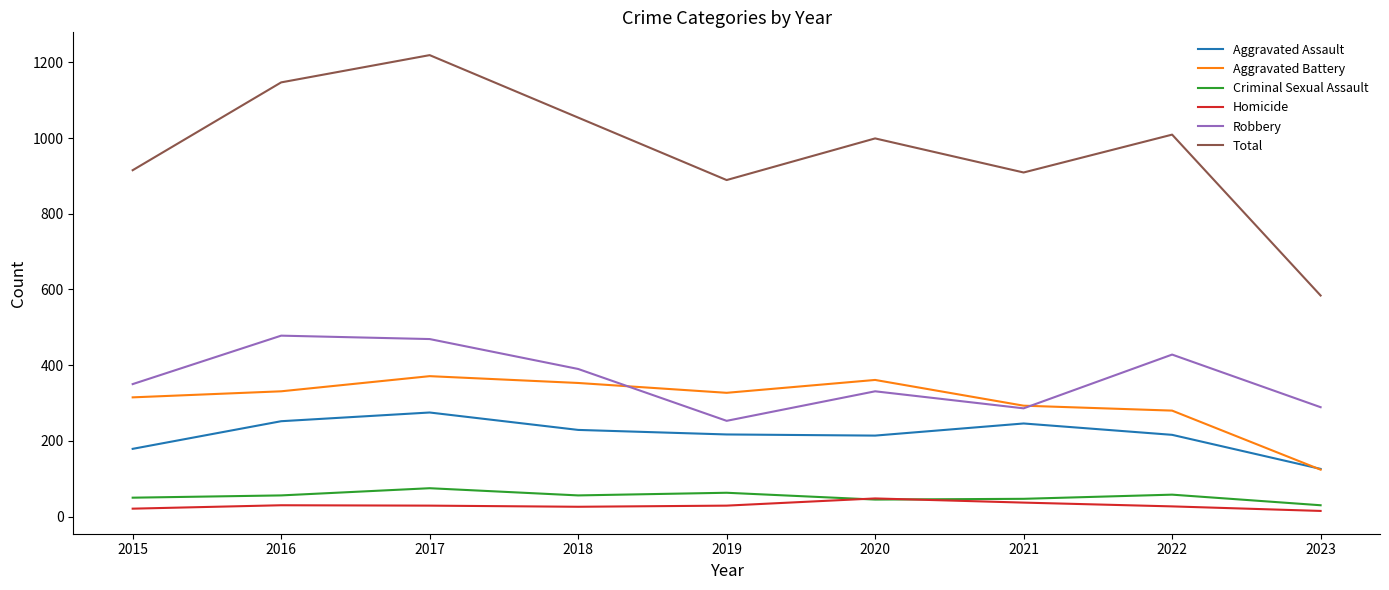

Is it true that Total equals 1670 at 2017?

False